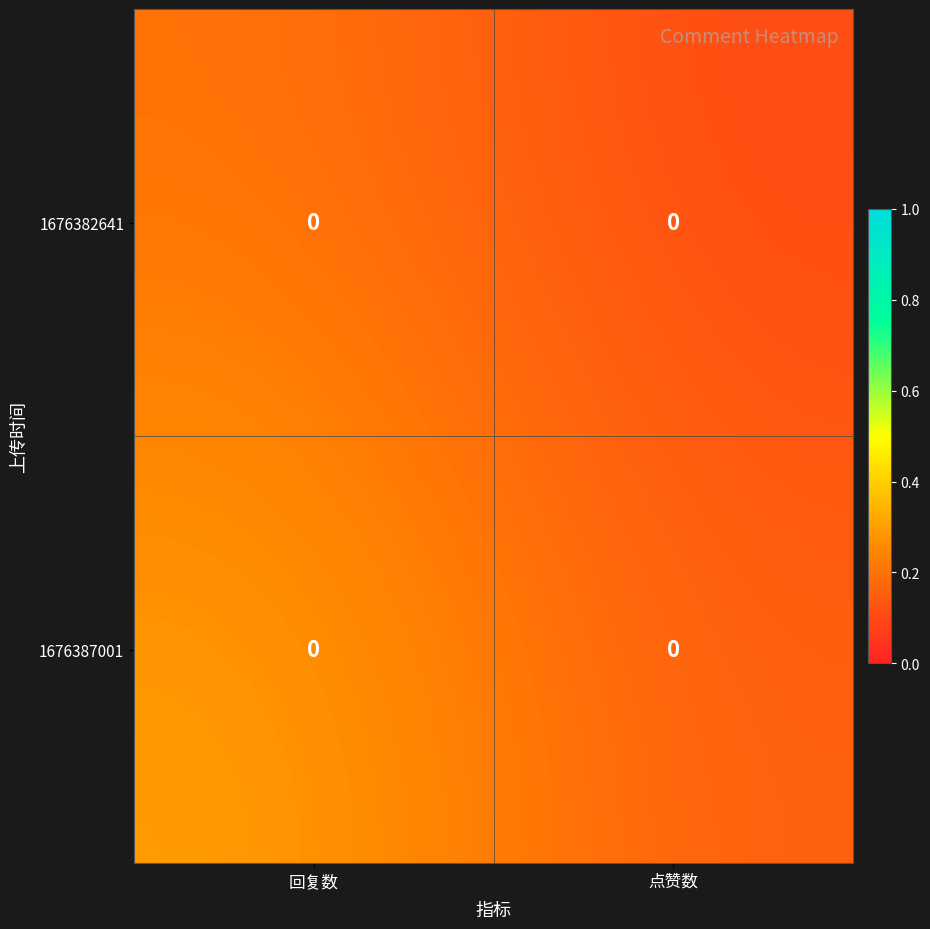

At which label does row_0 reach its minimum?

点赞数